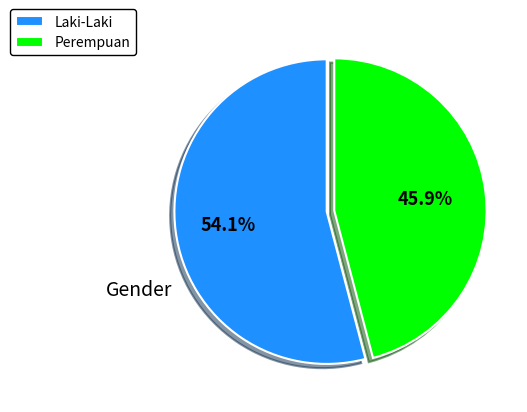

Rank the categories by value from lowest to highest.

Perempuan, Laki-Laki